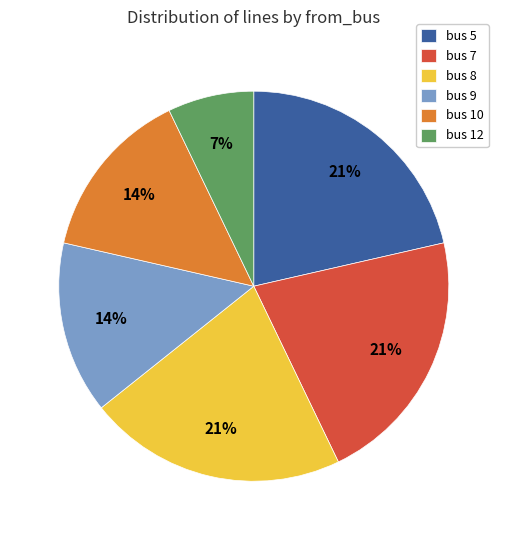

Does bus 9 account for over 50% of the chart?

No